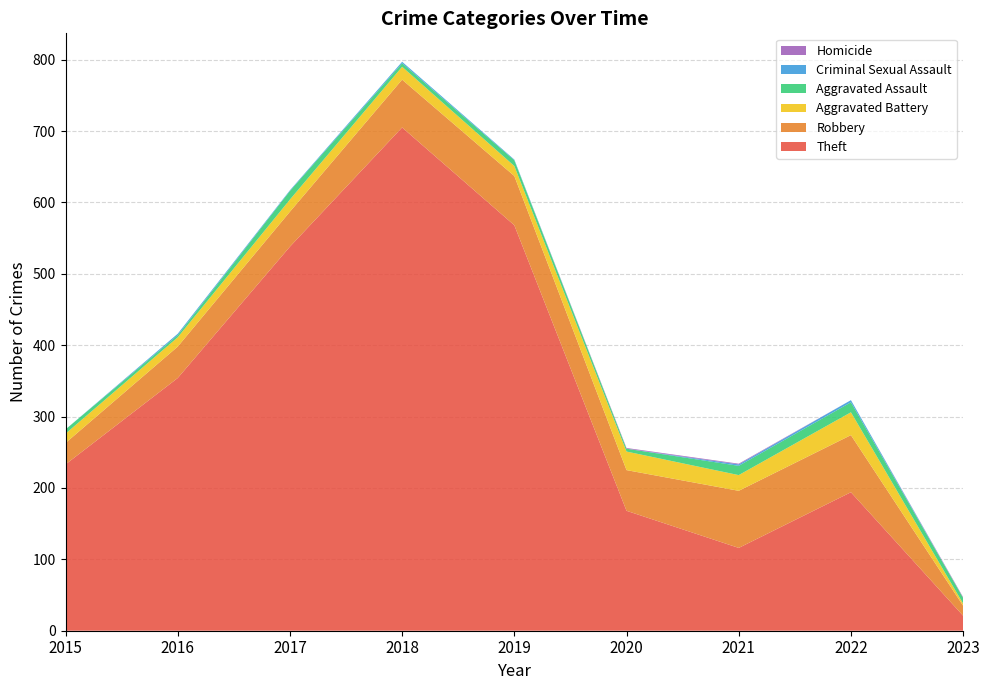

Reading right to left, transcribe all the data shown in this chart.

Theft: 21	194	116	168	568	705	538	354	233
Robbery: 14	80	80	57	69	67	49	44	30
Aggravated Battery: 3	32	22	26	14	18	17	13	13
Aggravated Assault: 8	14	13	4	8	5	12	3	6
Criminal Sexual Assault: 0	3	2	0	1	2	1	2	0
Homicide: 1	0	1	1	0	0	0	0	0